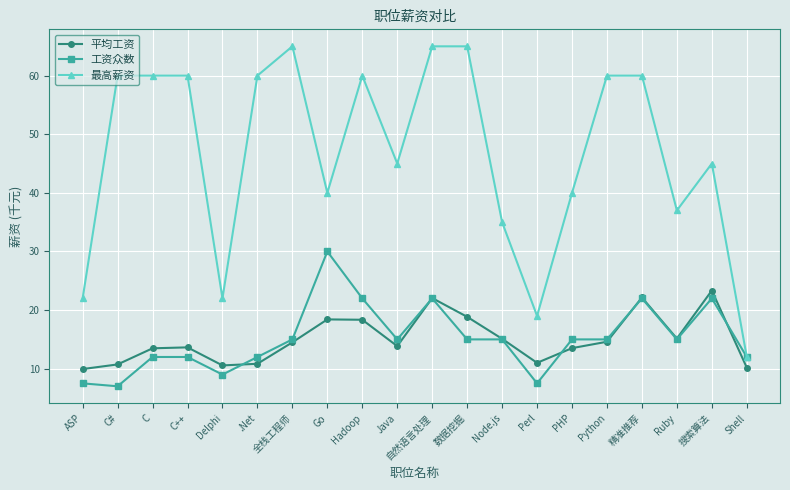

How many categories are shown in the chart?

20